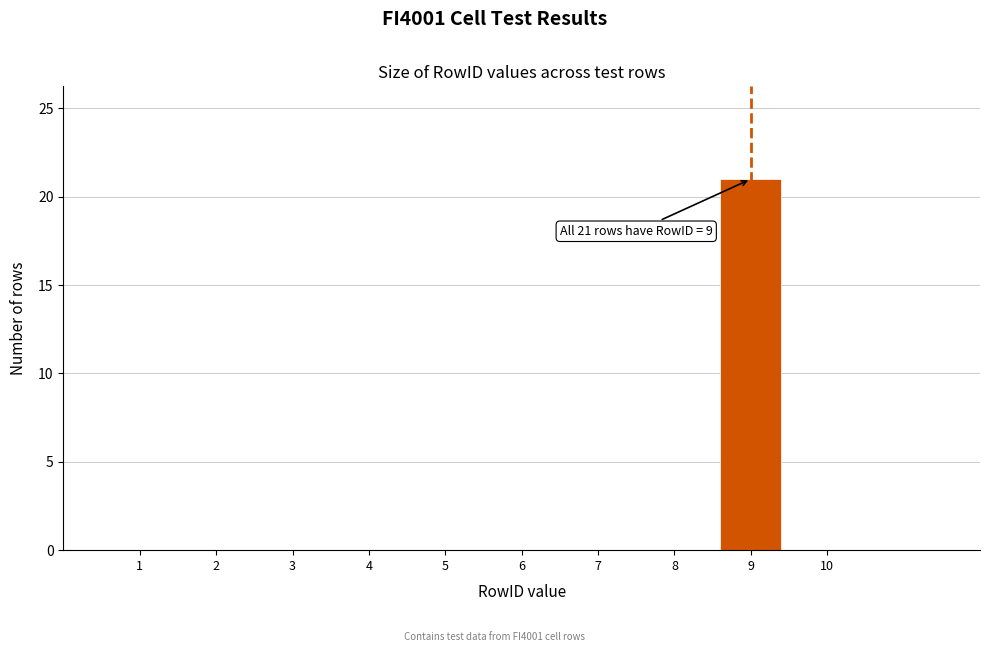

Reading right to left, list all the values displayed in this chart.

10=0	9=21	8=0	7=0	6=0	5=0	4=0	3=0	2=0	1=0